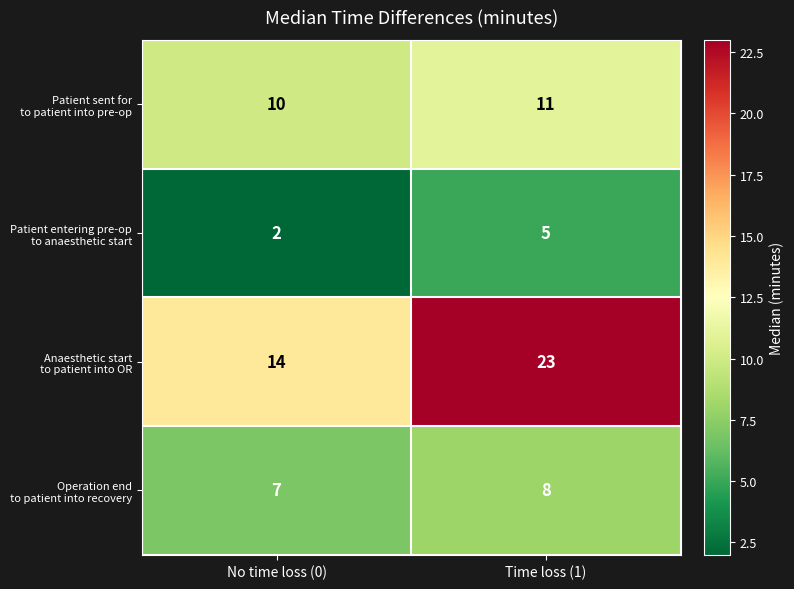

At which category does the chart reach its minimum across all series?

No time loss (0)